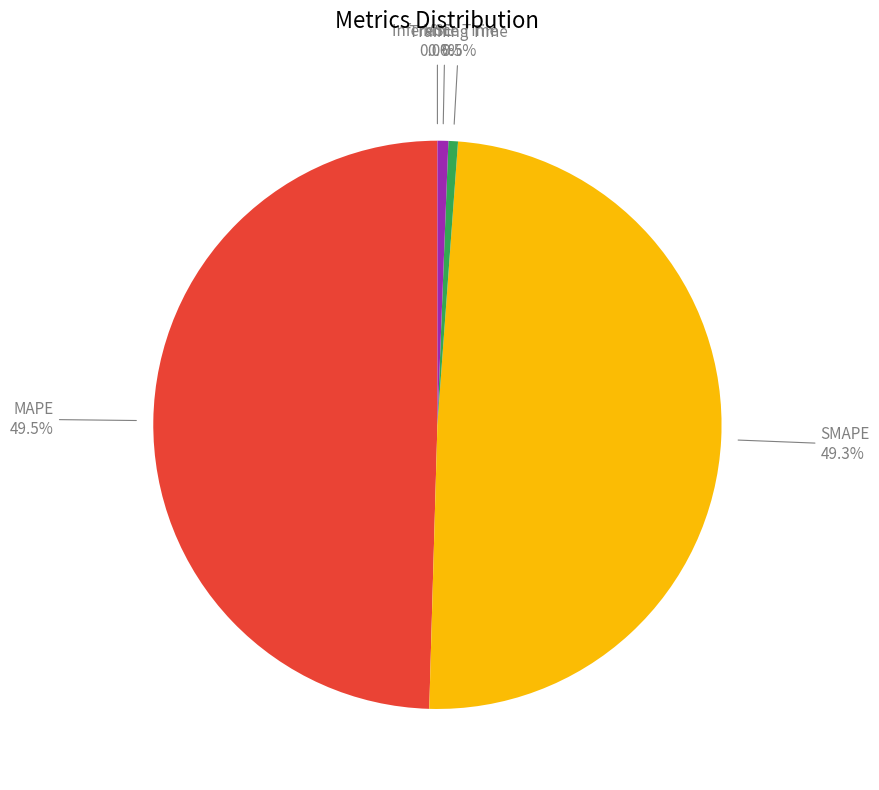

To the nearest percent, what portion does Inference Time represent?

1%